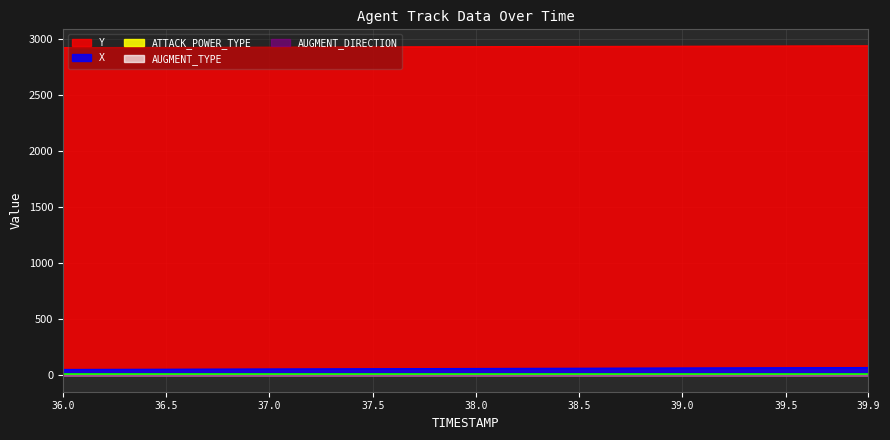

True or false: ATTACK_POWER_TYPE and AUGMENT_DIRECTION intersect in this chart.

False